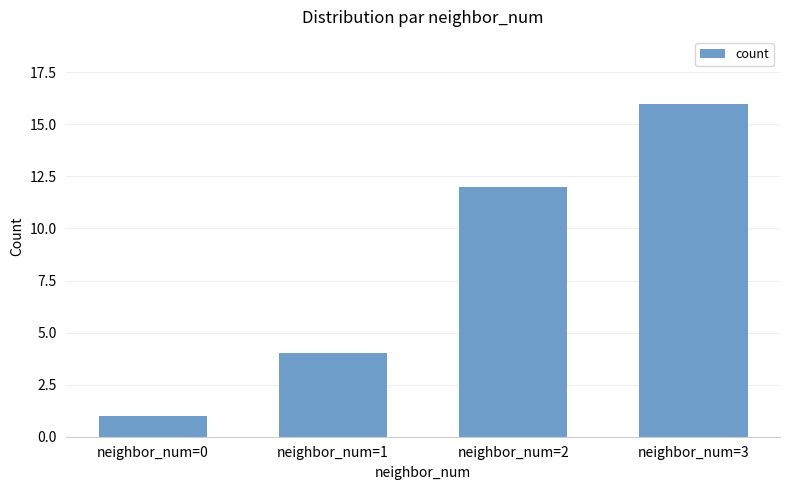

List the labels in order of value, smallest first.

neighbor_num=0, neighbor_num=1, neighbor_num=2, neighbor_num=3